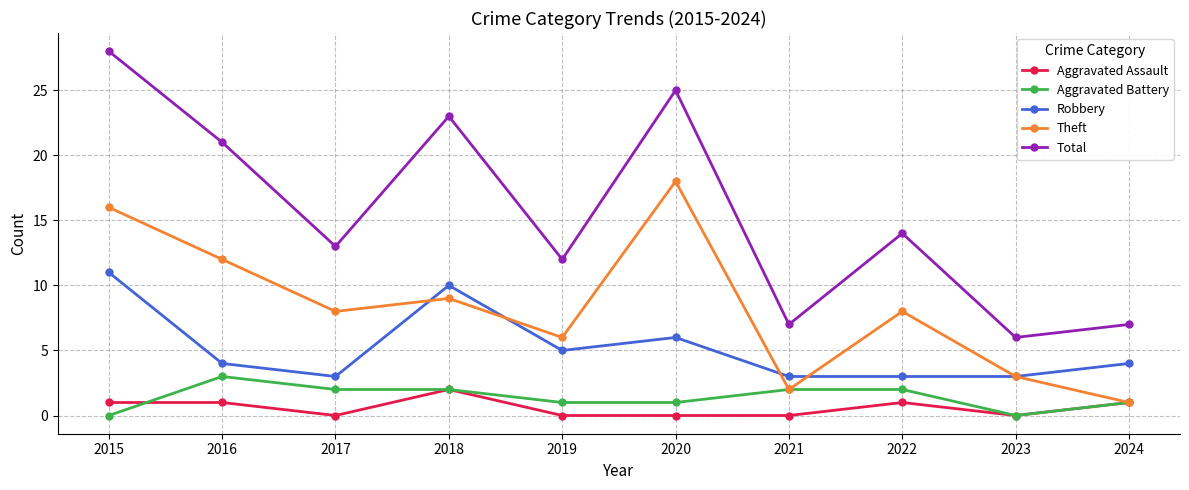

What is the maximum value for Aggravated Assault?

2